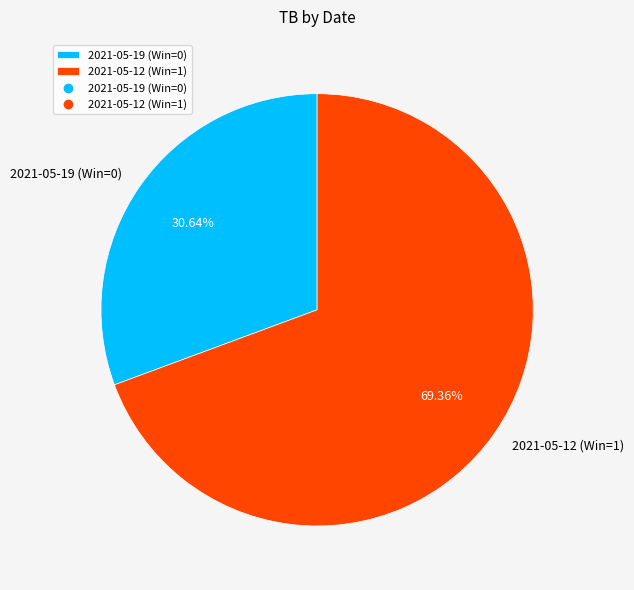

Count the number of slices in the pie.

2